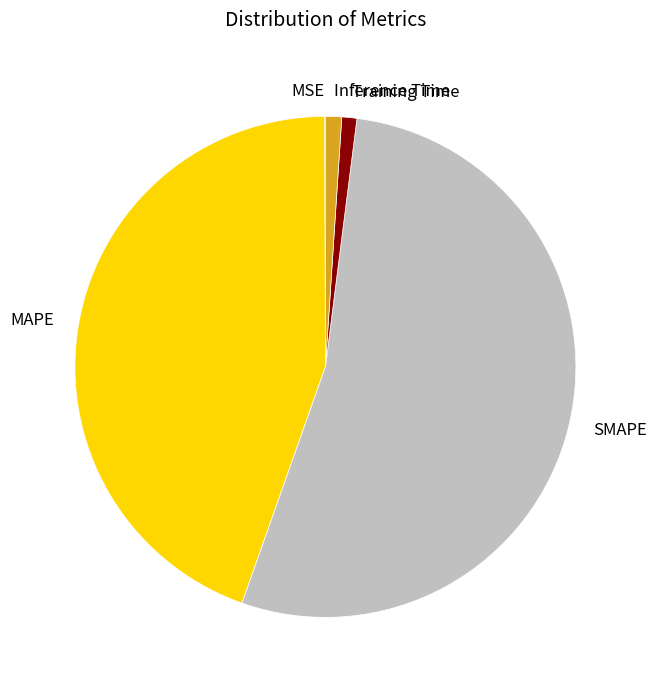

Do SMAPE and MAPE together represent more than half of the pie?

Yes